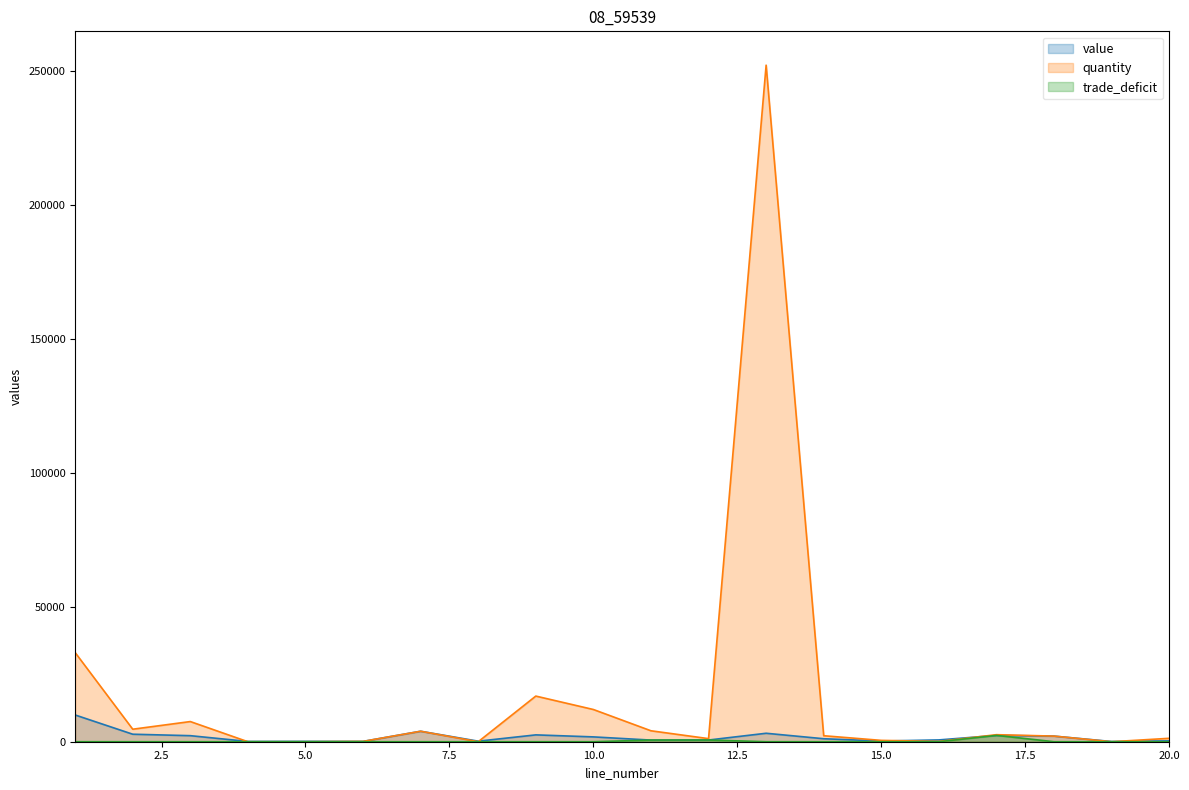

Which category has the lowest value across all series?

4